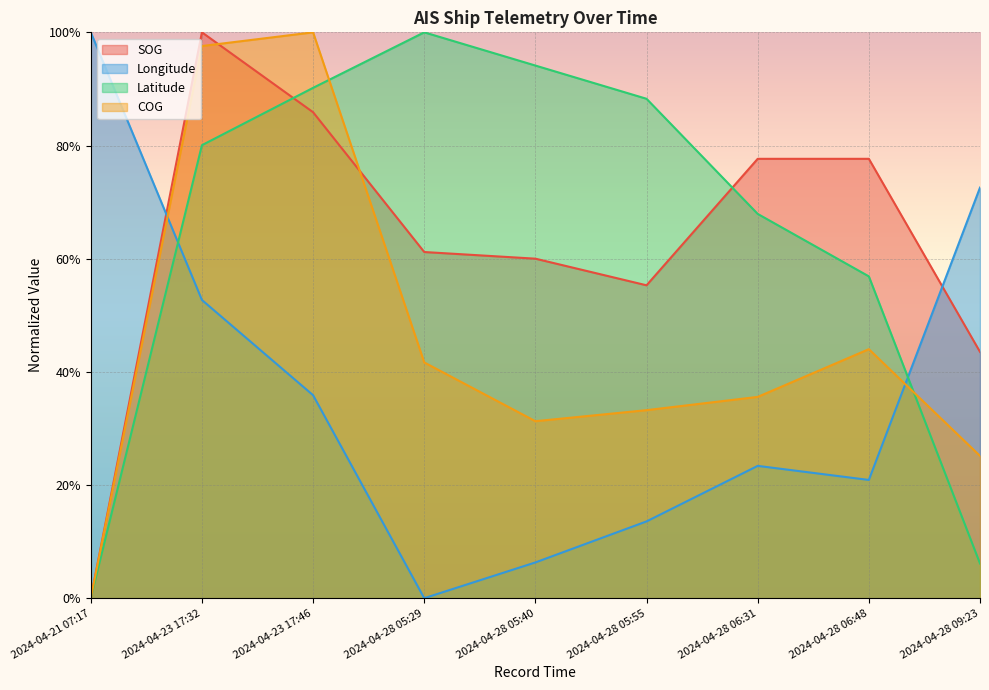

How many lines are shown in the chart?

4